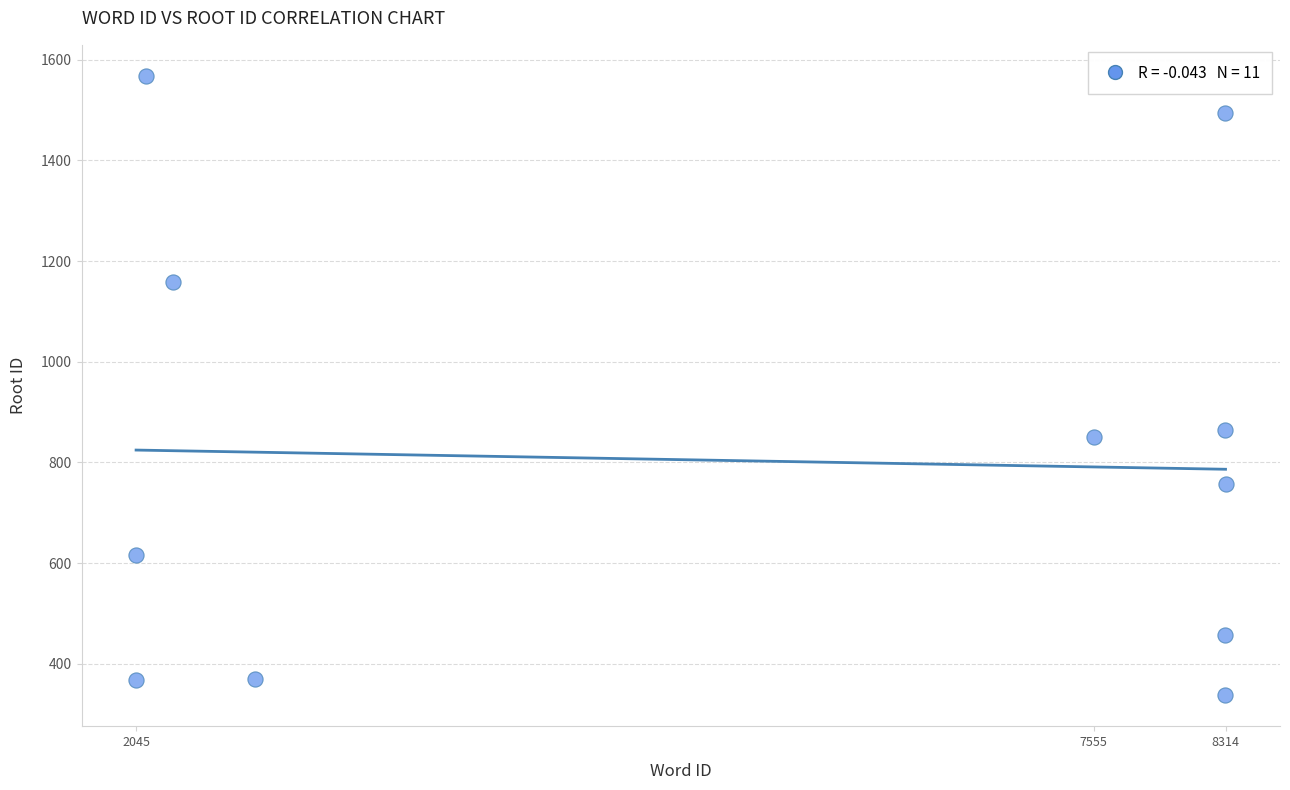

What Y value in the scatter plot is closest to 952?

864